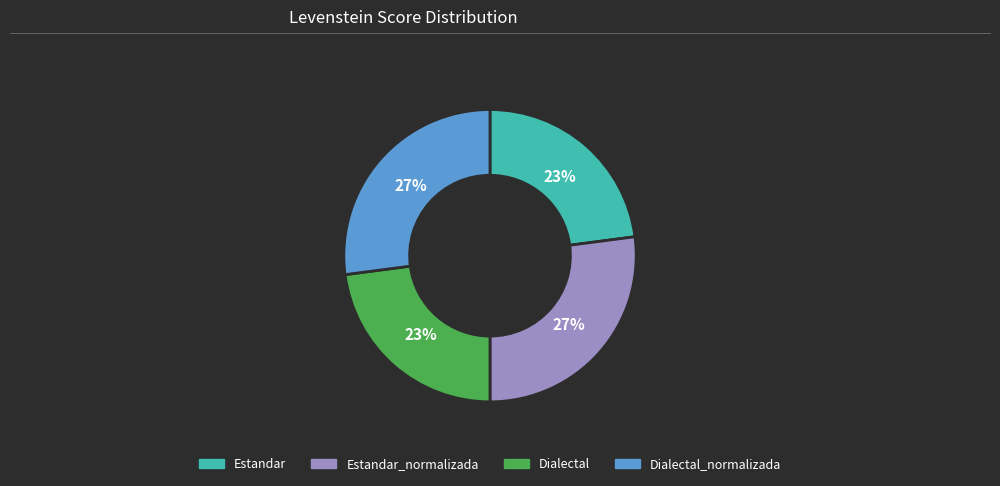

To the nearest percent, what is the difference between the largest and smallest slice percentages?

4%